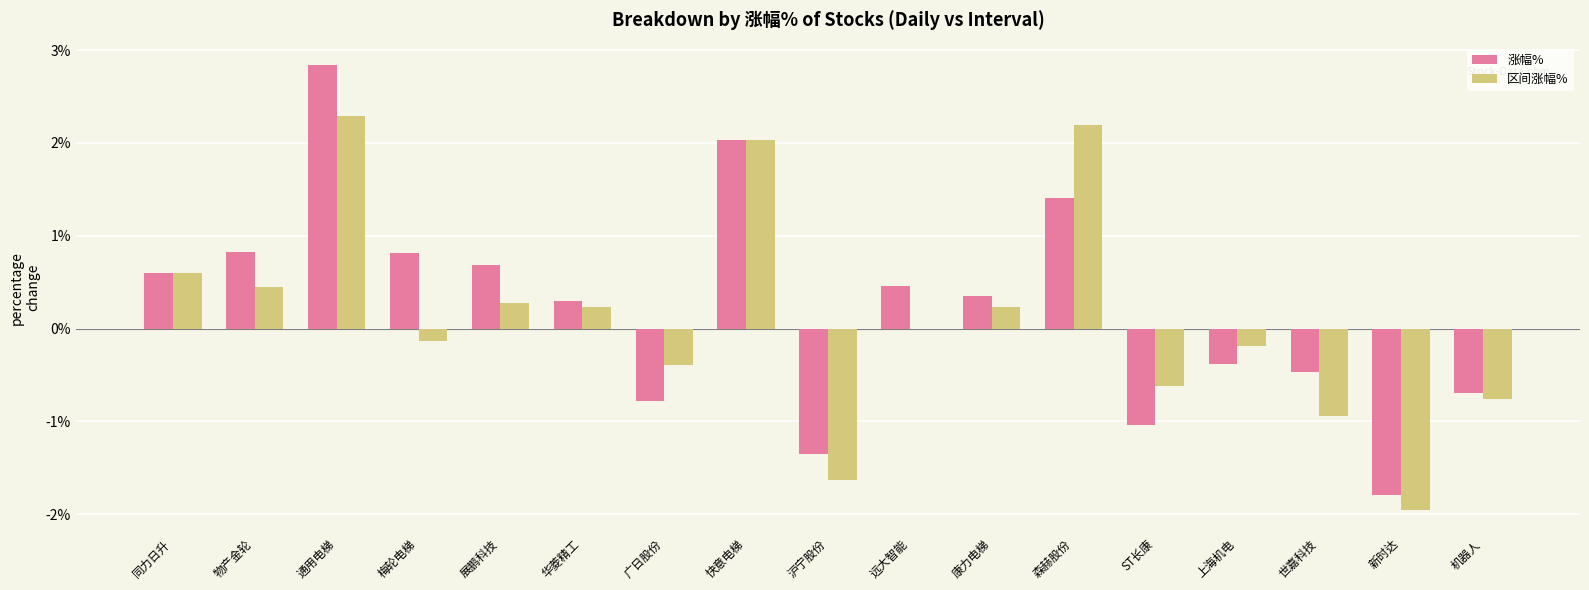

Between 华菱精工 and 上海机电, which series saw the biggest shift?

涨幅%